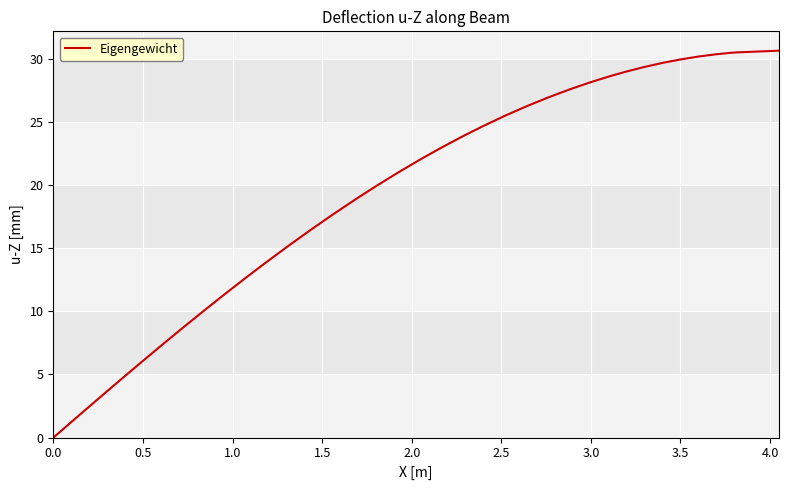

What is the difference between the maximum and minimum values?

30.6